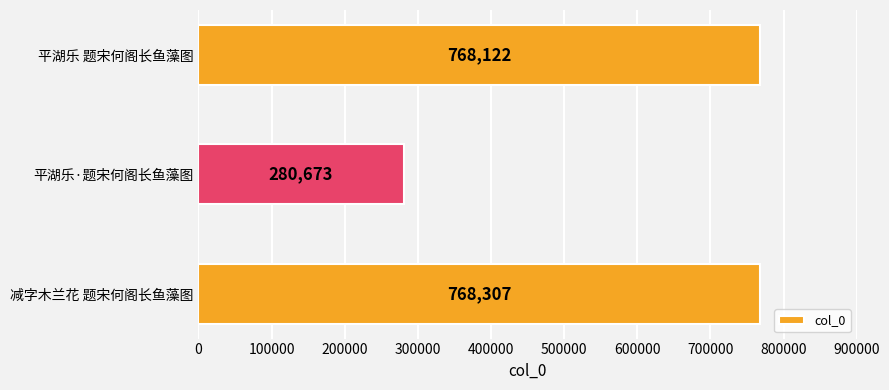

Reading bottom to top, extract all data points from this chart.

减字木兰花 题宋何阁长鱼藻图=768307	平湖乐·题宋何阁长鱼藻图=280673	平湖乐 题宋何阁长鱼藻图=768122